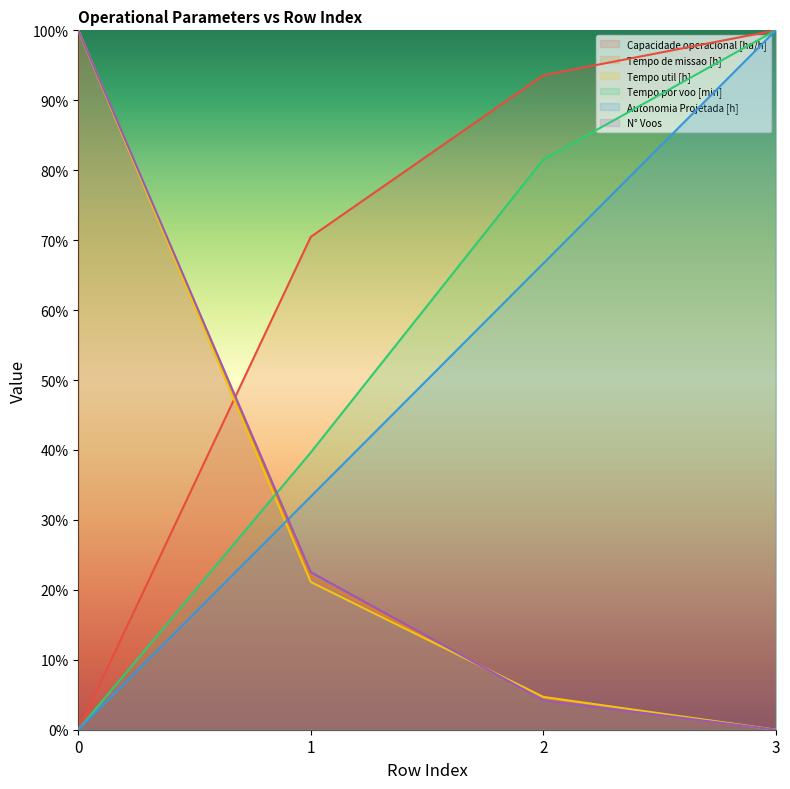

True or false: Autonomia Projetada [h] has more than 0 interior local peaks.

False